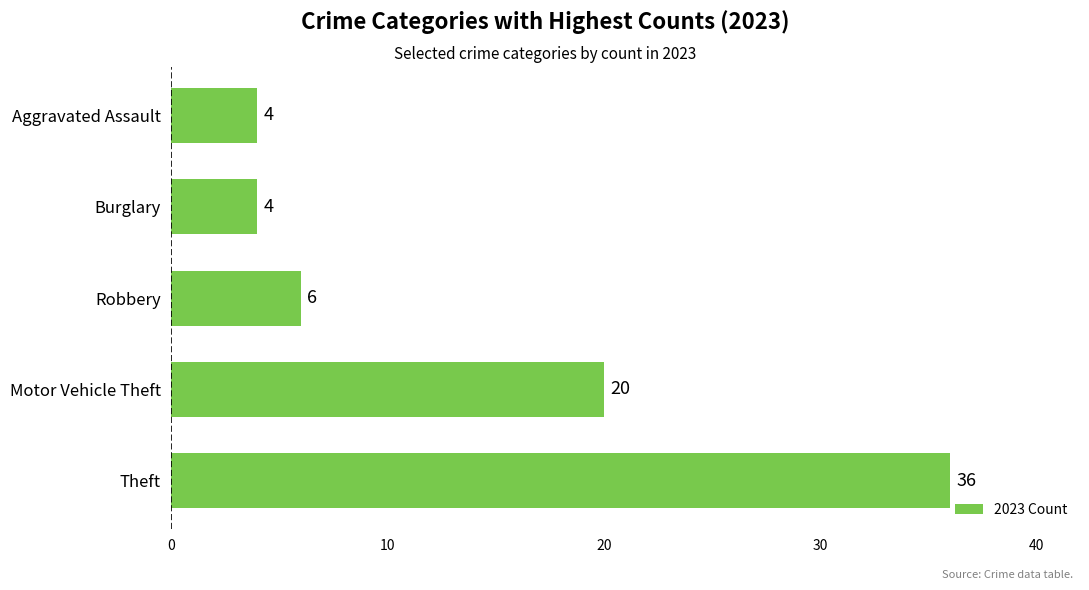

How many data points does each series have?

5